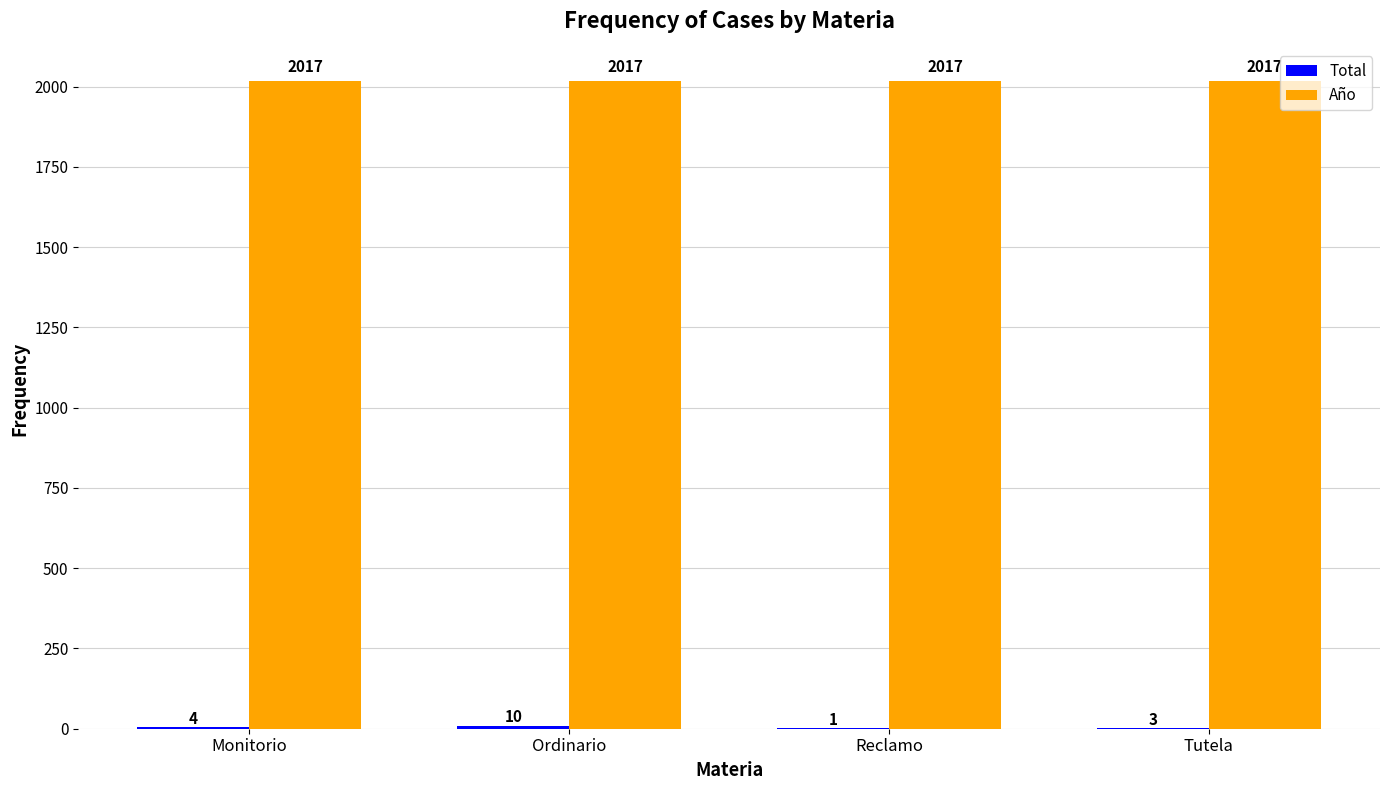

What is the approximate value of Año at Reclamo?

2017